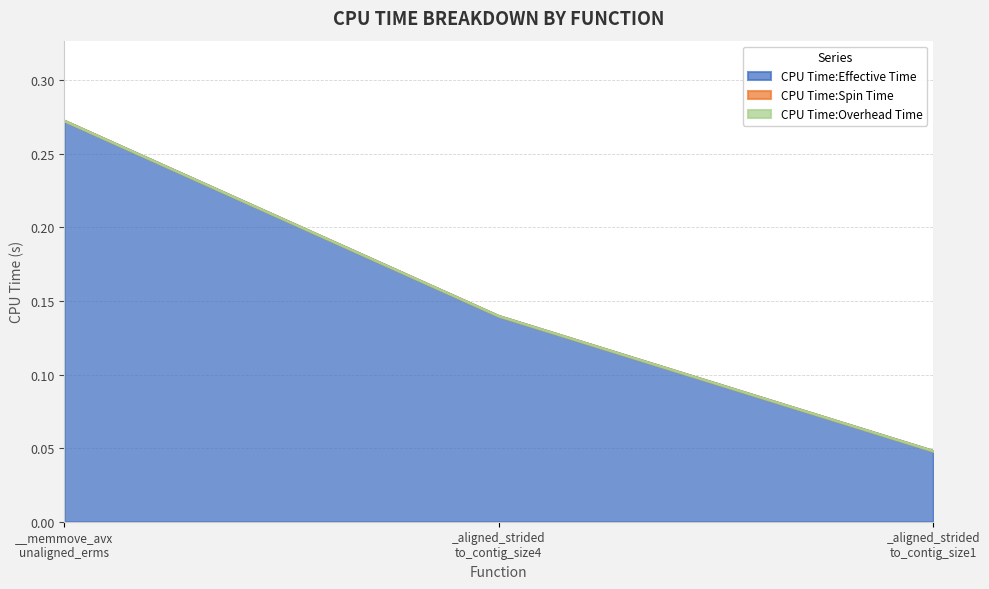

Where is CPU Time:Spin Time nearest to the value 0?

__memmove_avx_unaligned_erms